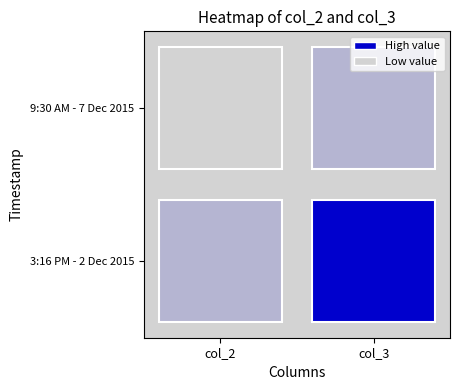

At which category is the sum across all series the highest?

1